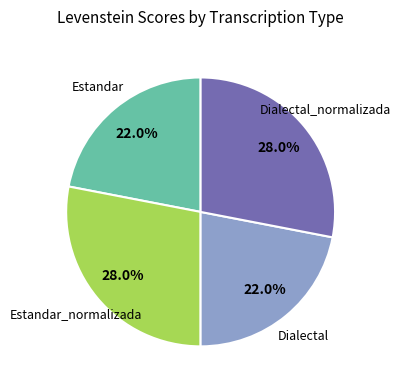

Count the number of slices in the pie.

4